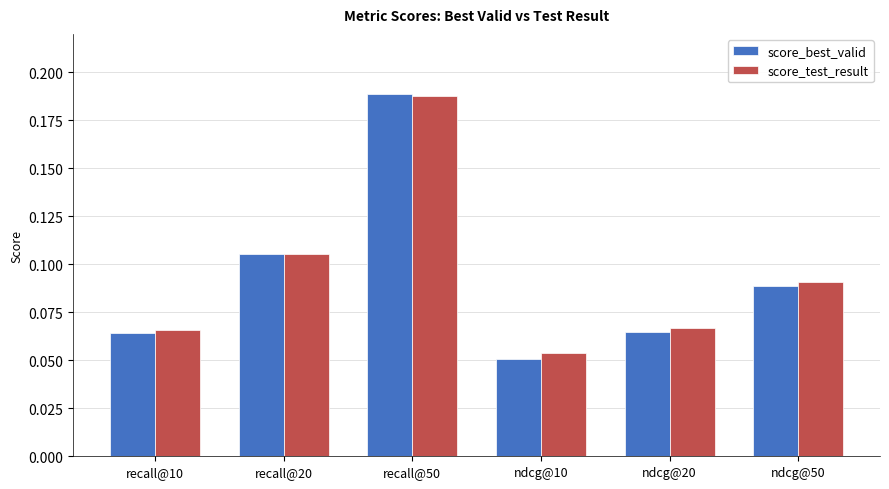

At how many categories does at least one series exceed 0?

6